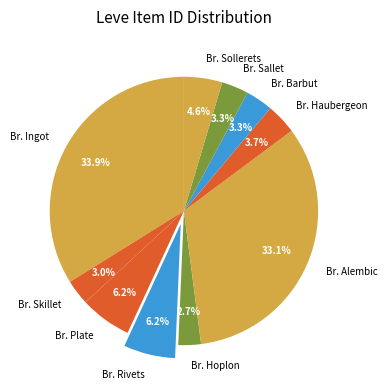

What is the largest slice in the pie chart?

Br. Ingot